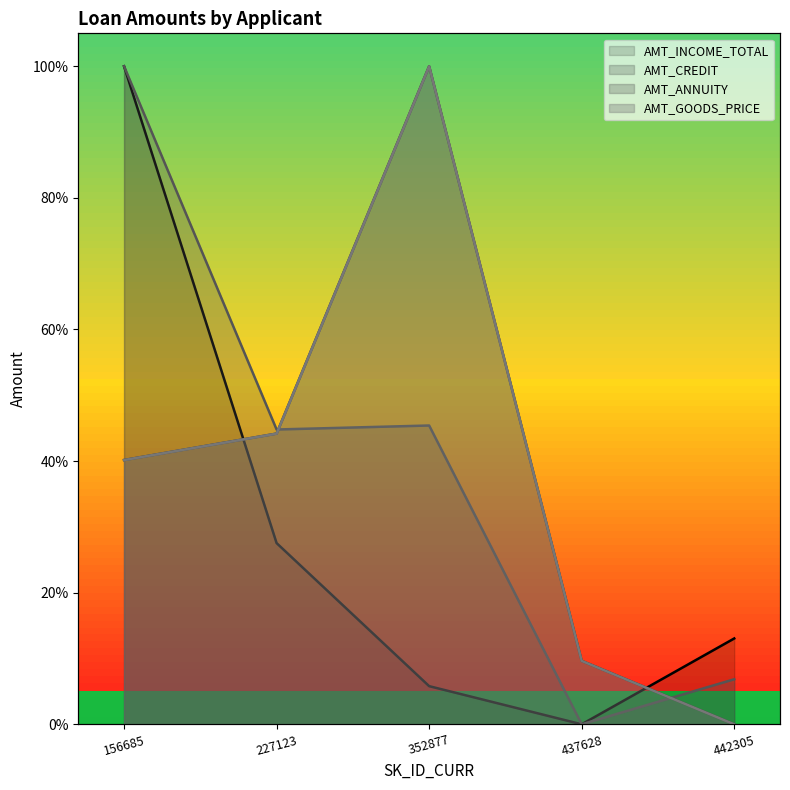

How many lines are shown in the chart?

4